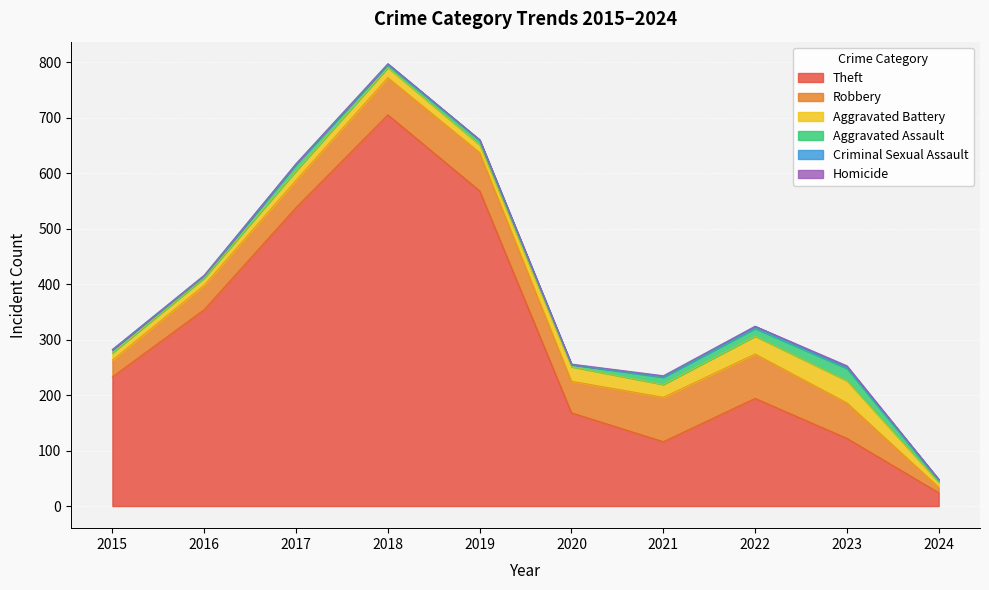

True or false: Aggravated Assault and Criminal Sexual Assault cross at least once.

False